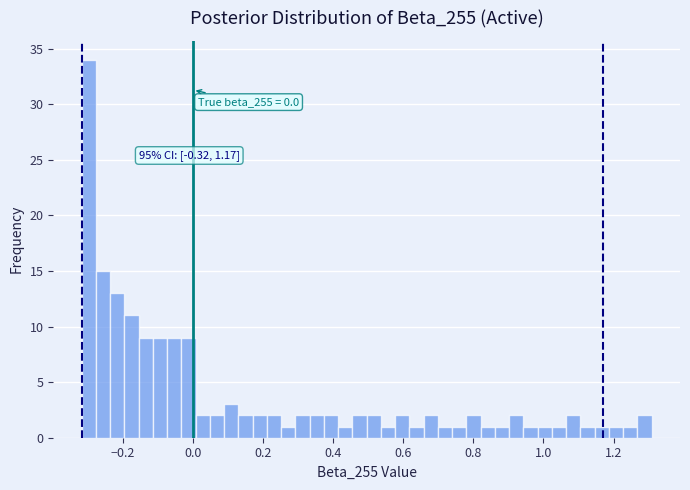

Read against the x-axis, roughly where is the centre of the tallest bar?

-0.30